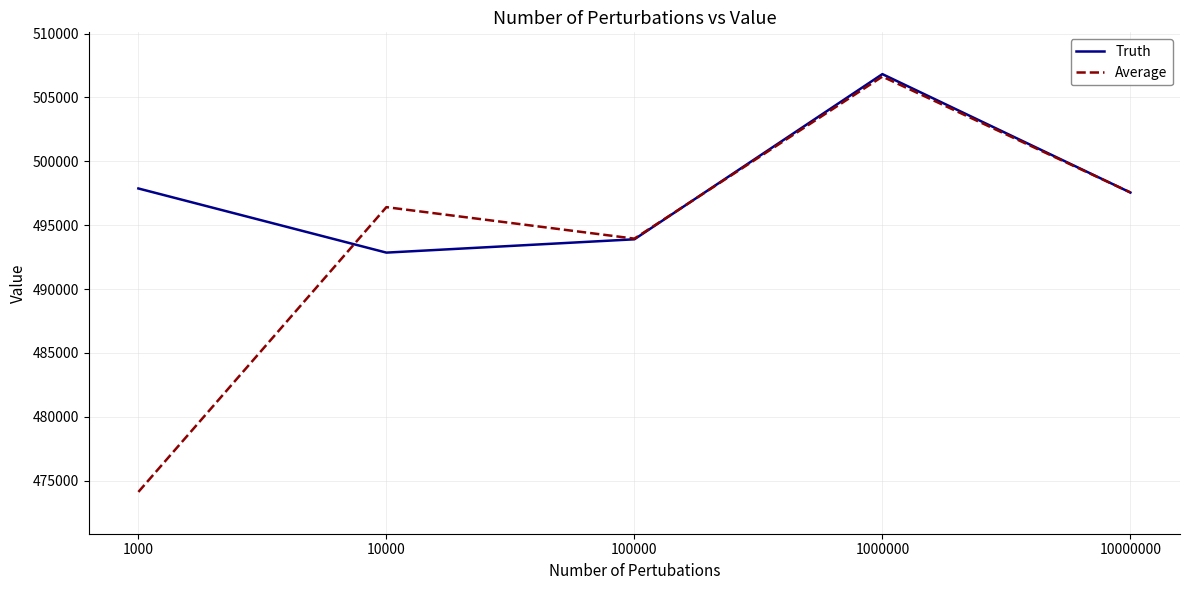

True or false: Average has a value of 737680.8 at 1000.

False